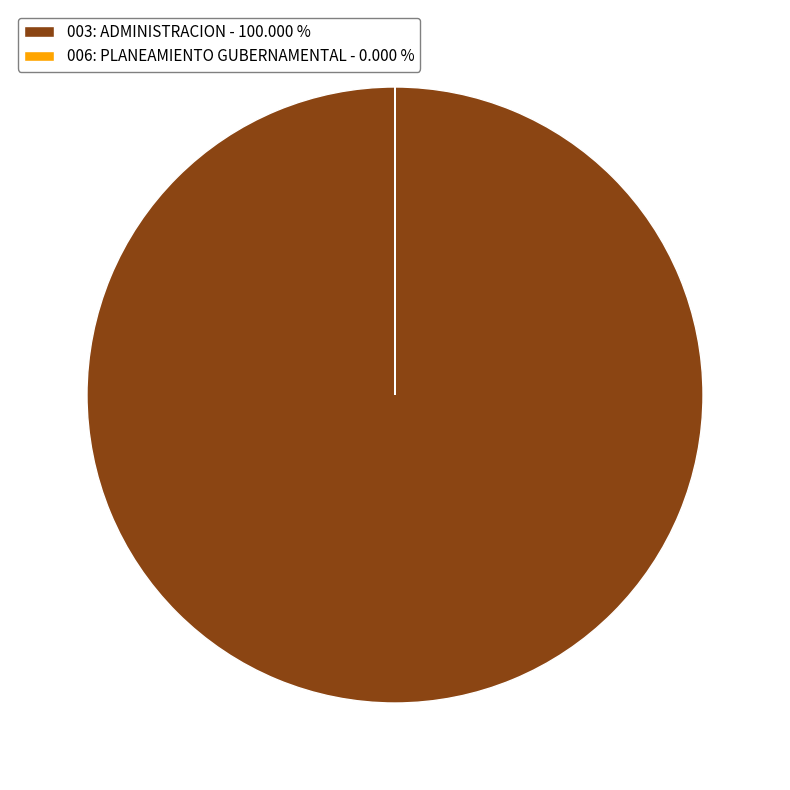

What is the largest slice in the pie chart?

003: ADMINISTRACION